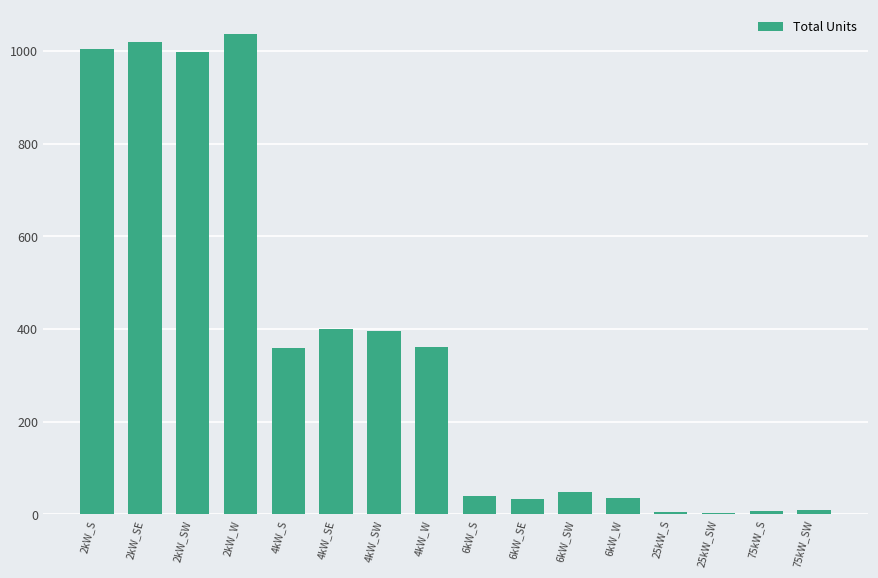

At which label does the data first exceed 358?

2kW_S